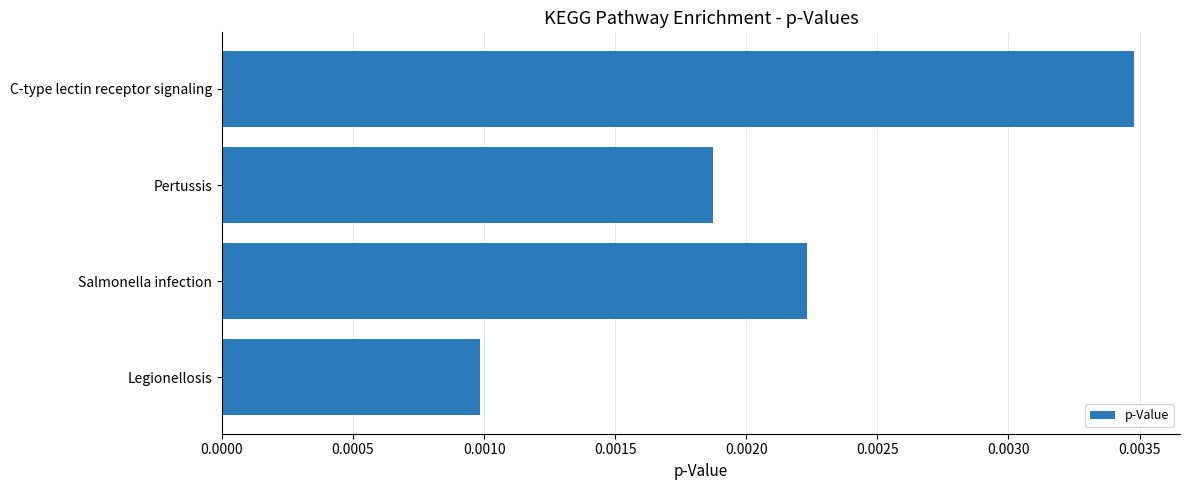

At which label is the value closest to 0?

Legionellosis